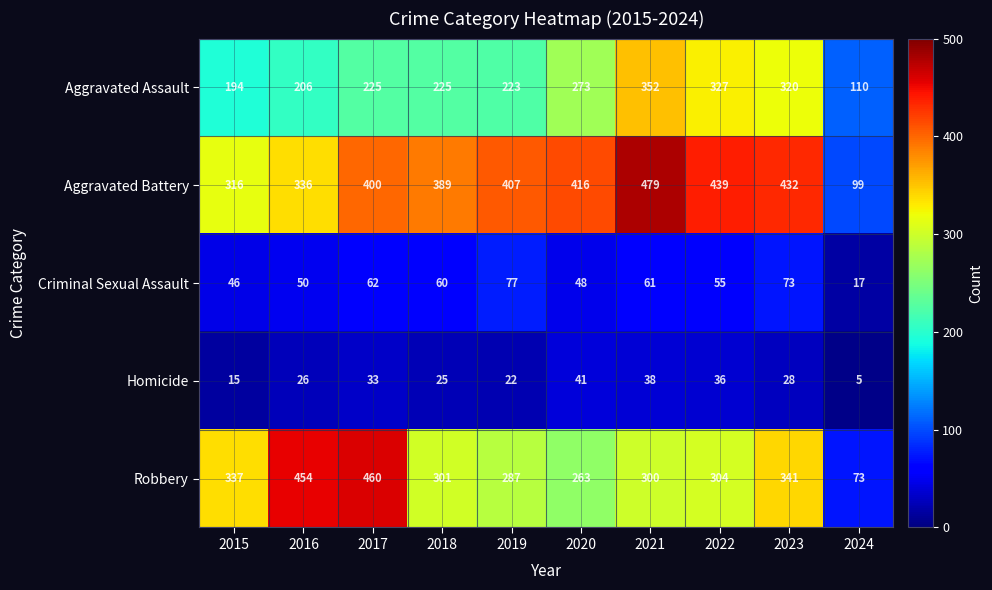

The value of Robbery at 2015 is 337. True or false?

True